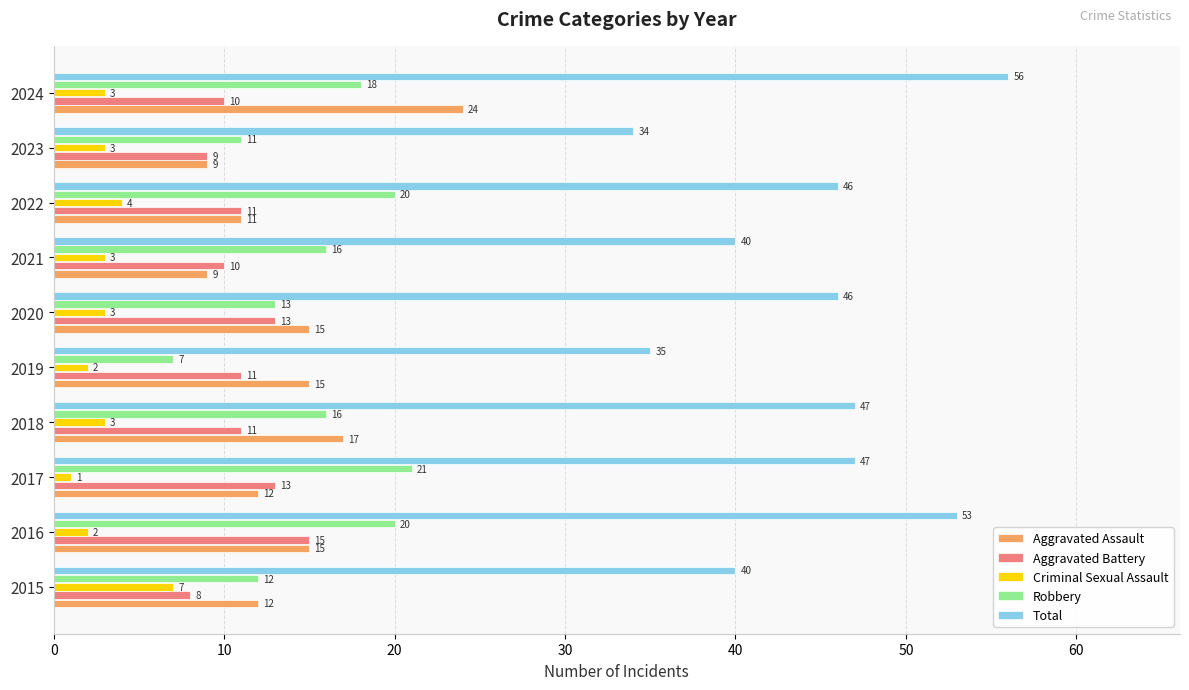

Which label corresponds to the smallest value in the chart?

2017